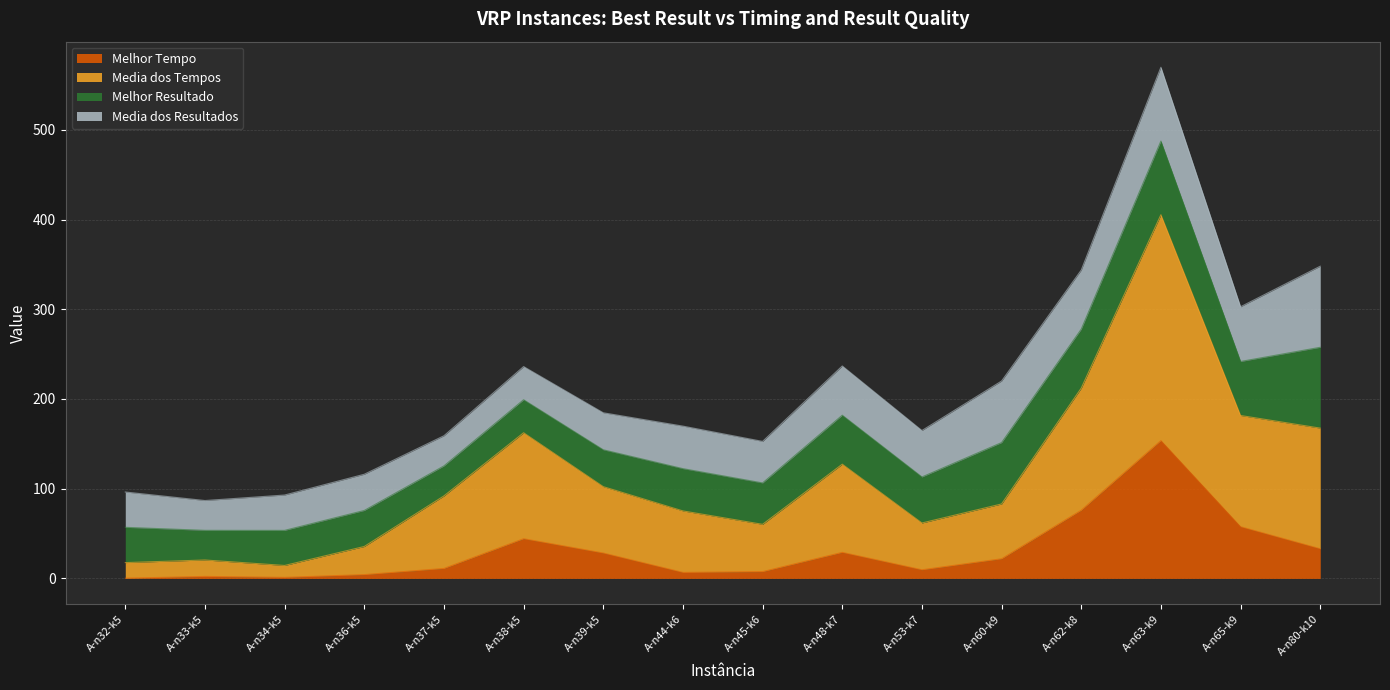

Which series has the largest total across all categories?

Media dos Tempos